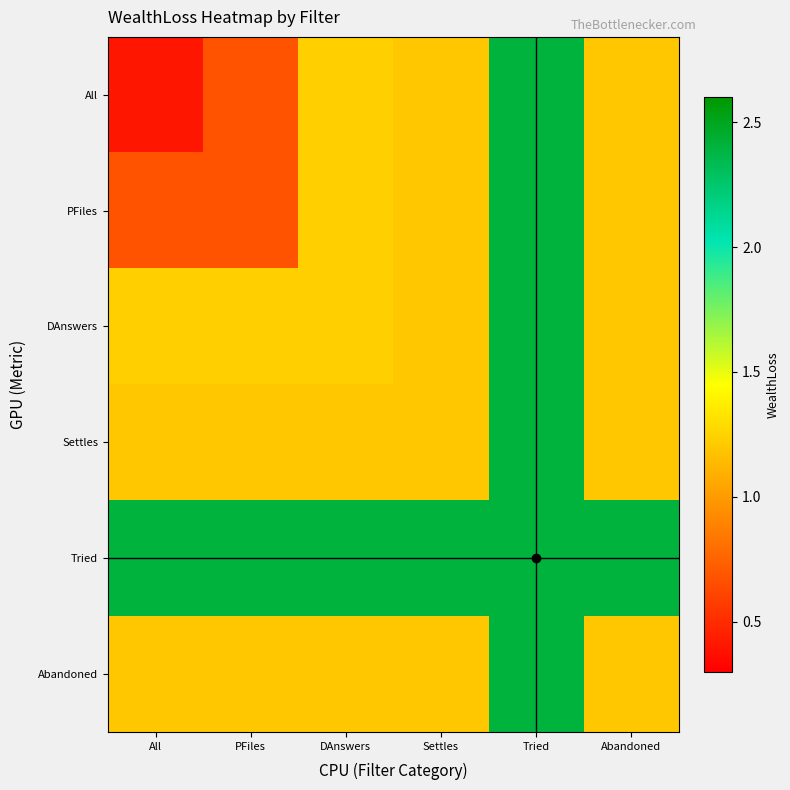

List the series in order of their peak value, lowest first.

All, PFiles, DAnswers, Settles, Tried, Abandoned